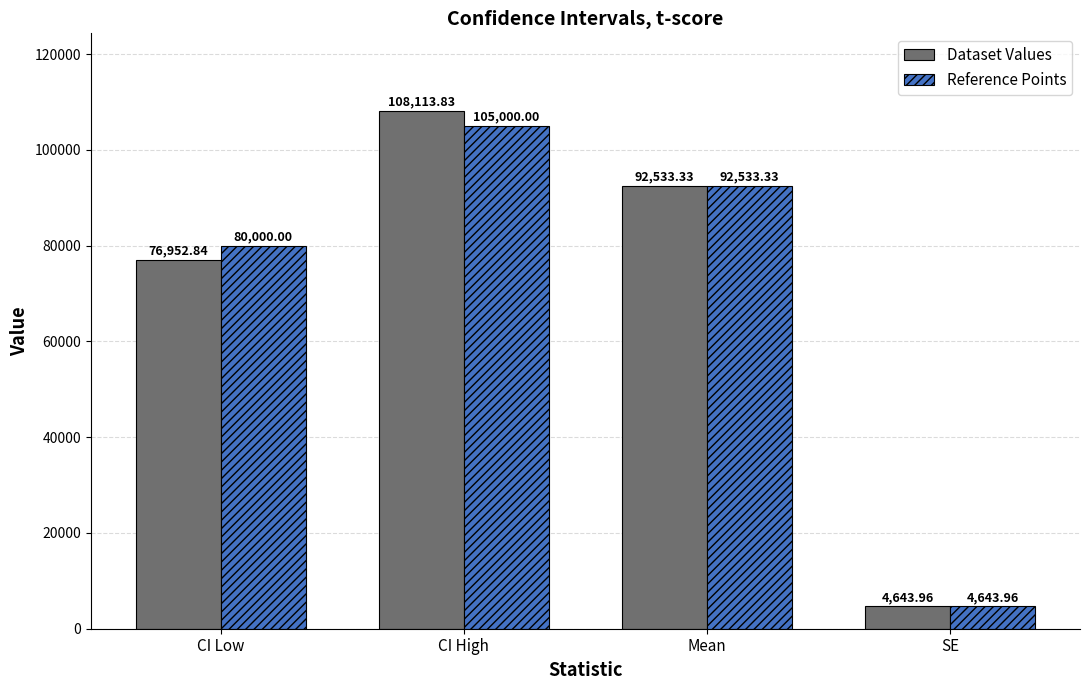

What is the average value of the Reference Points series?

70544.3